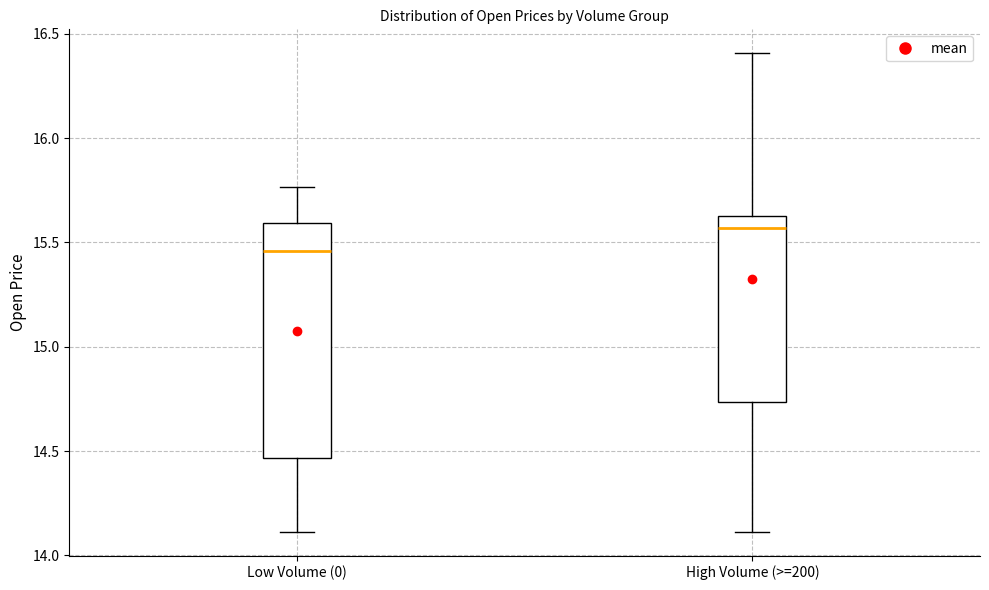

Where is the lower edge of the box for High Volume (>=200) on the y-axis? The values are not printed on the chart, so give them approximately, as read against the axis.

14.75